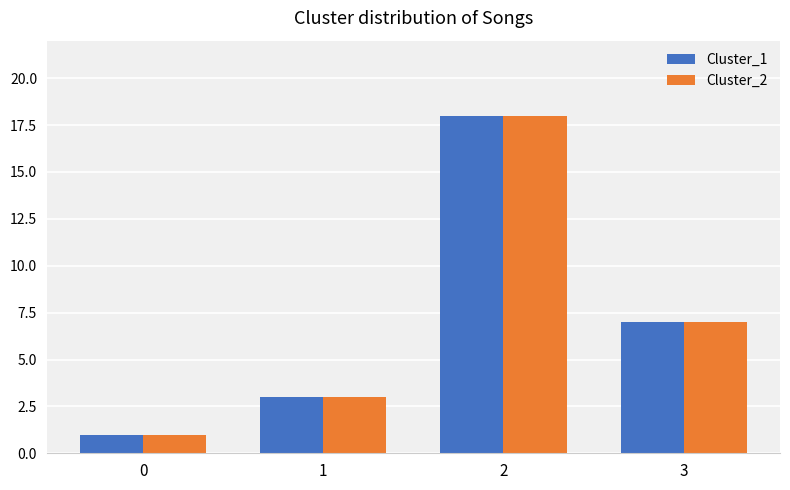

How many series are shown in this chart?

2